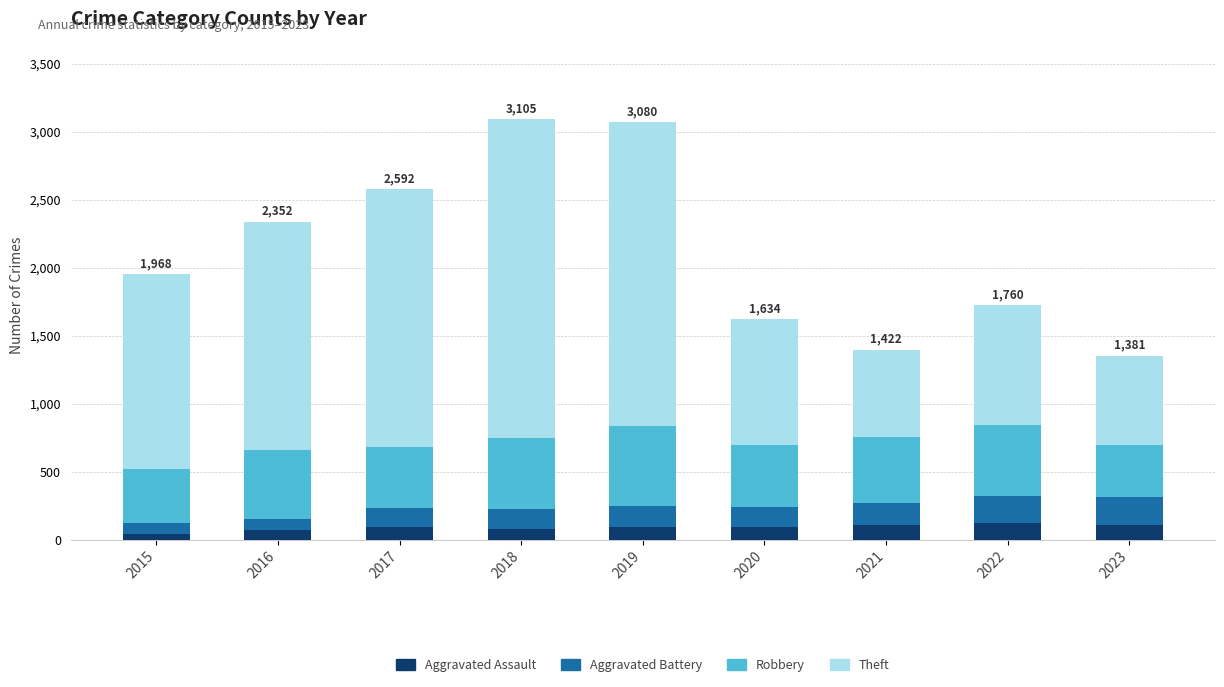

What is the total value across all series at 2019?

3067